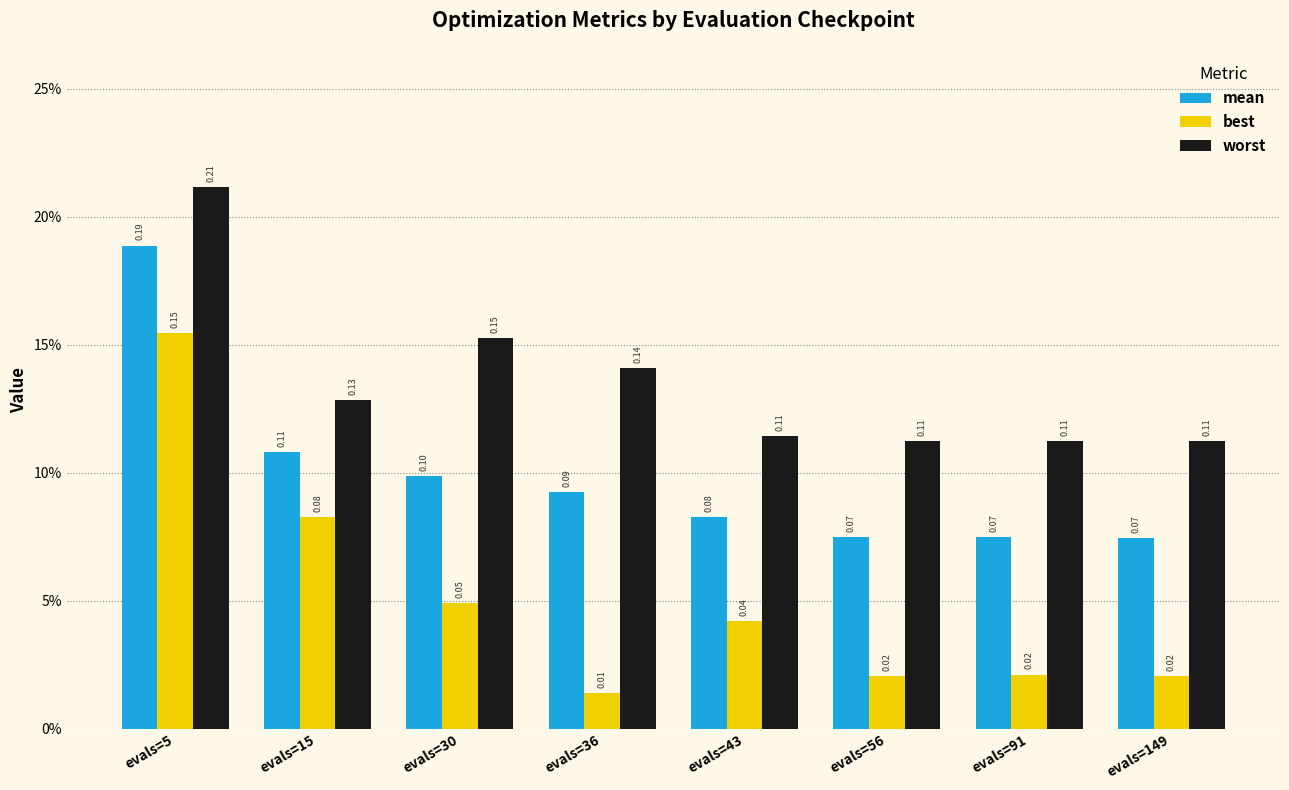

Which series has the largest range (max minus min)?

best